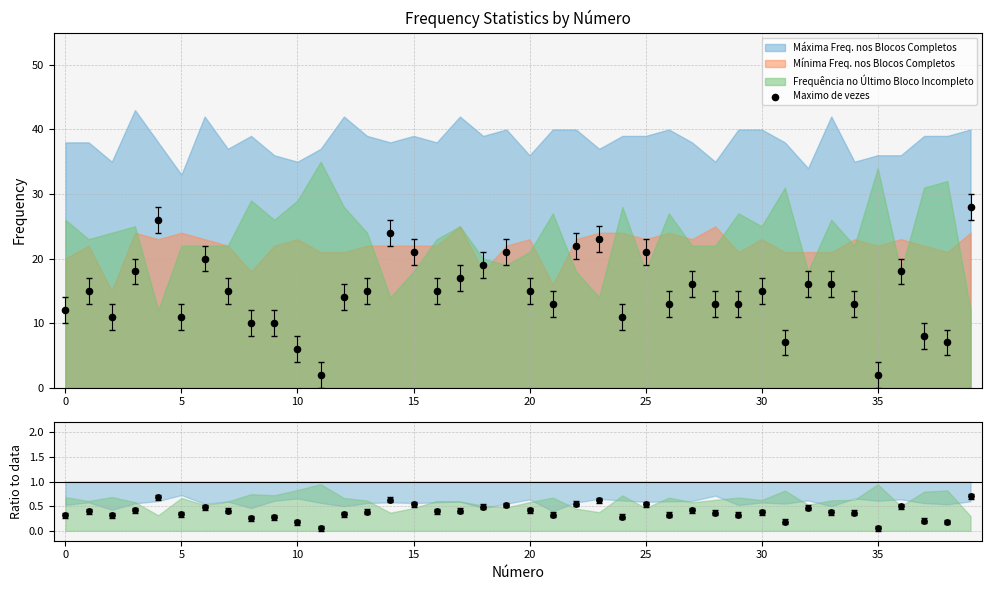

Between −5 and 13, which is larger?

13